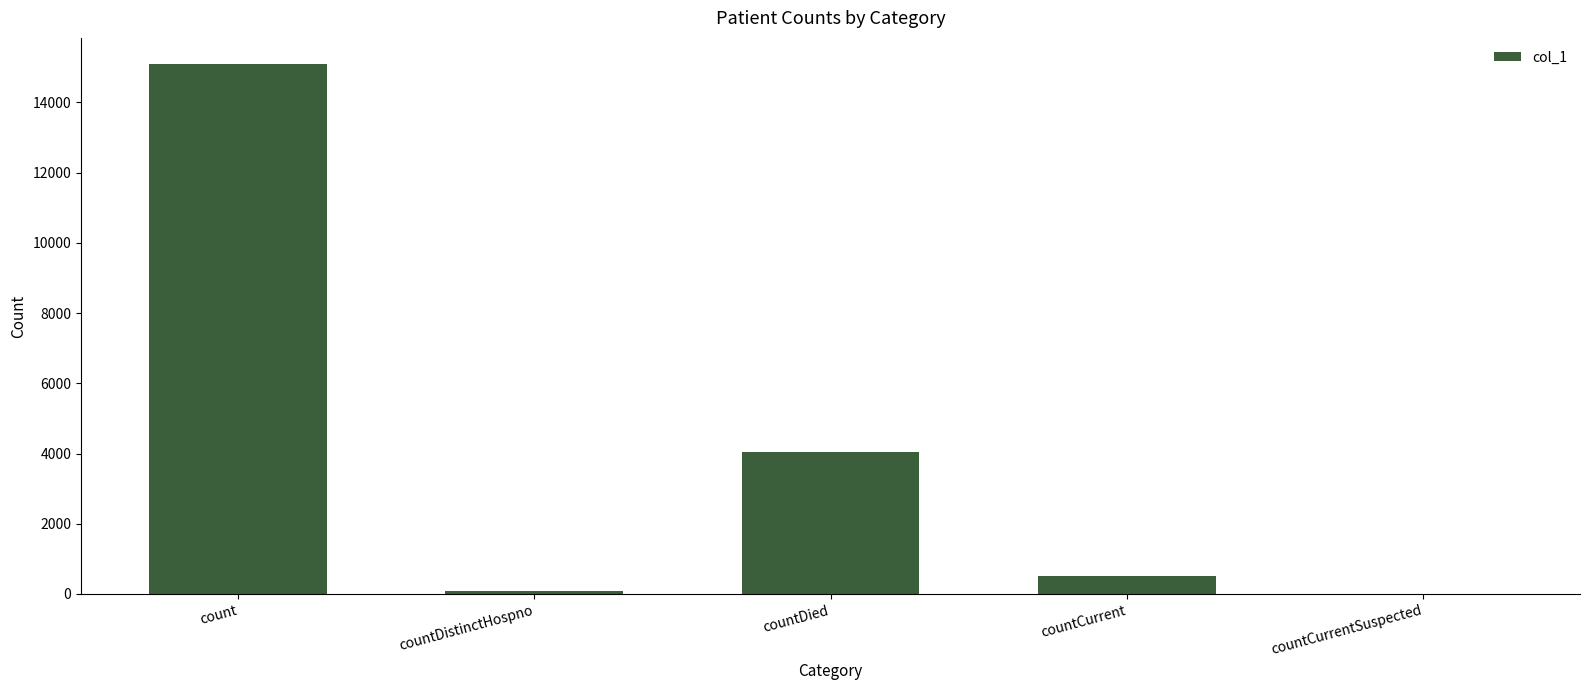

Reading left to right, list all the values displayed in this chart.

count=15080	countDistinctHospno=76	countDied=4046	countCurrent=513	countCurrentSuspected=0